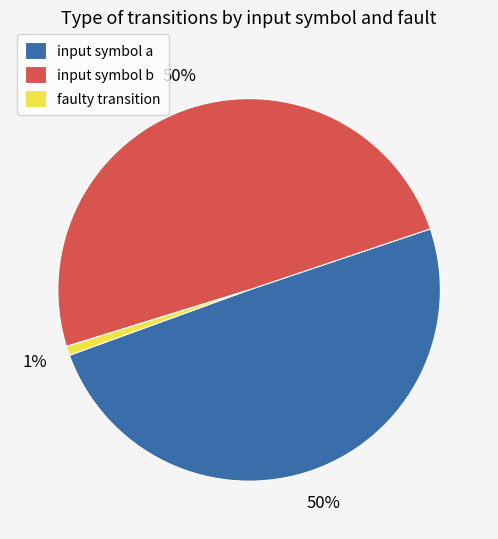

True or false: input symbol b accounts for 44% of the total.

False